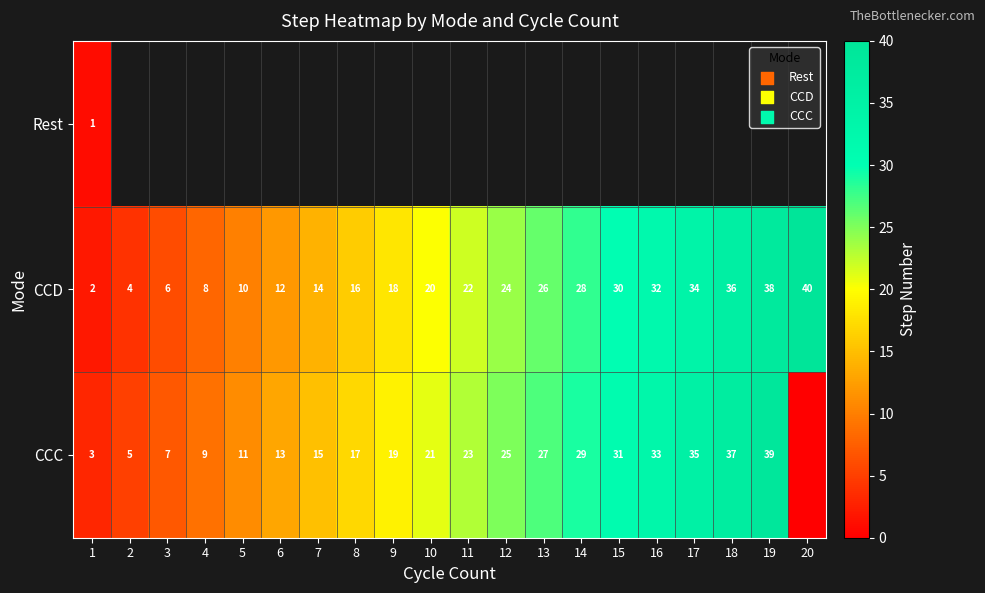

What is the difference between the CCD values at 16 and 12?

8